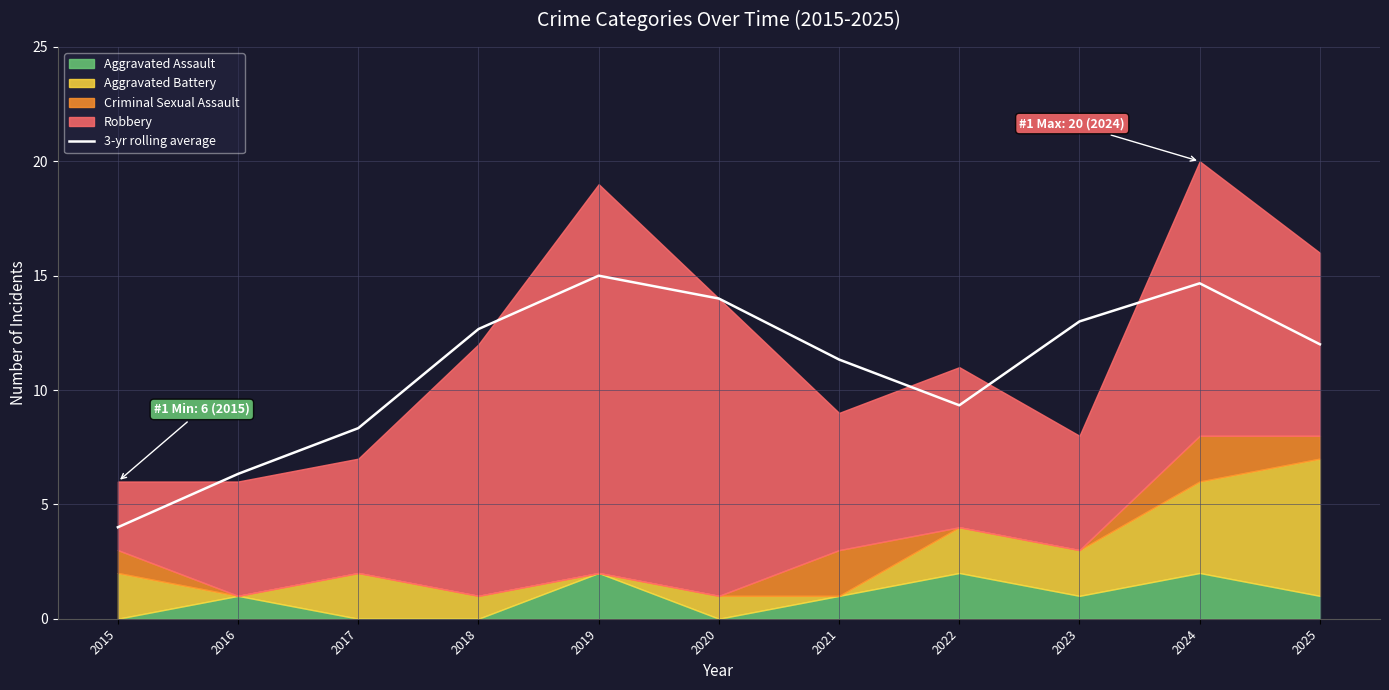

Does the chart have visible grid lines?

Yes